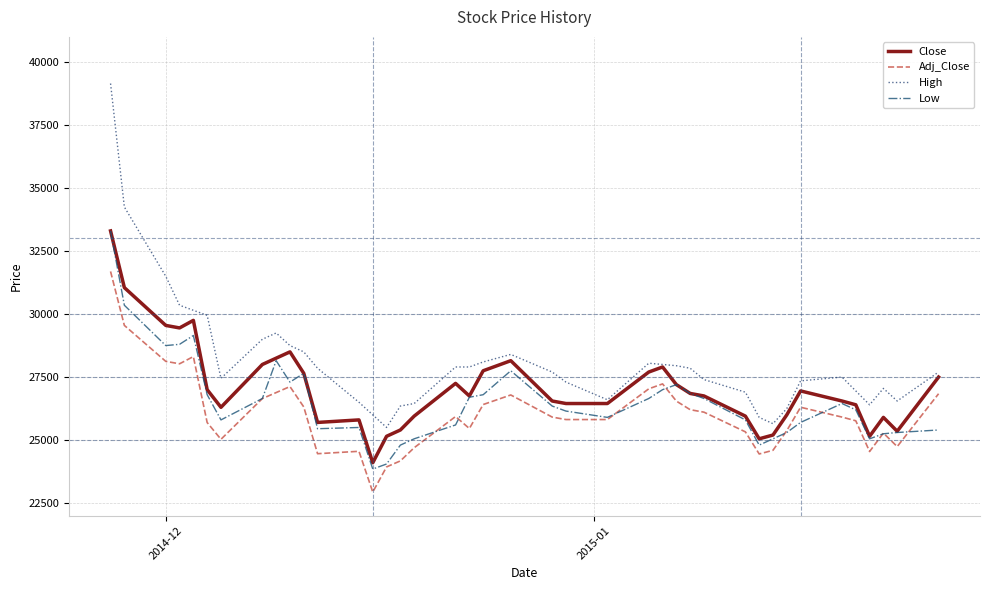

What are all the series names shown in the legend?

Close, Adj_Close, High, Low